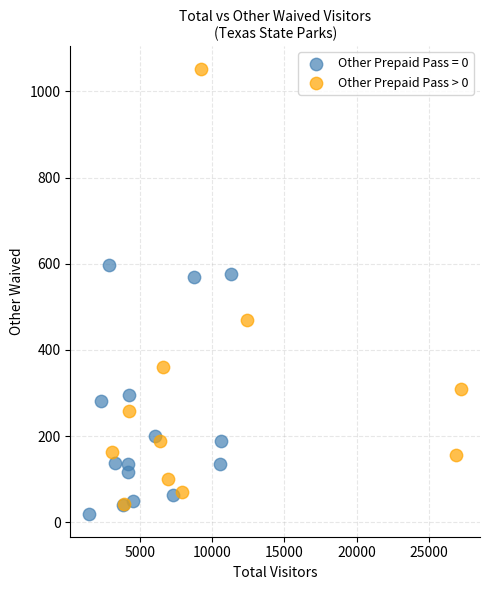

Which series has the widest spread of Y values?

Other Prepaid Pass > 0